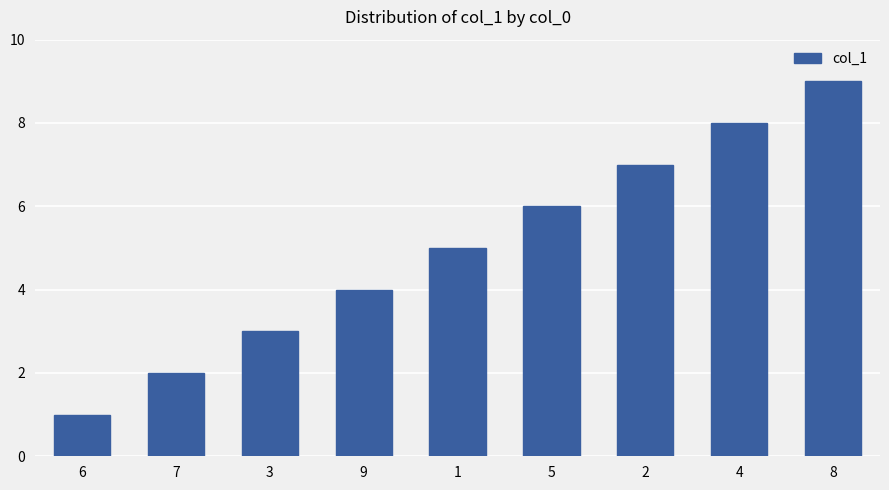

Reading left to right, what are all the values shown in this chart?

6=1	7=2	3=3	9=4	1=5	5=6	2=7	4=8	8=9